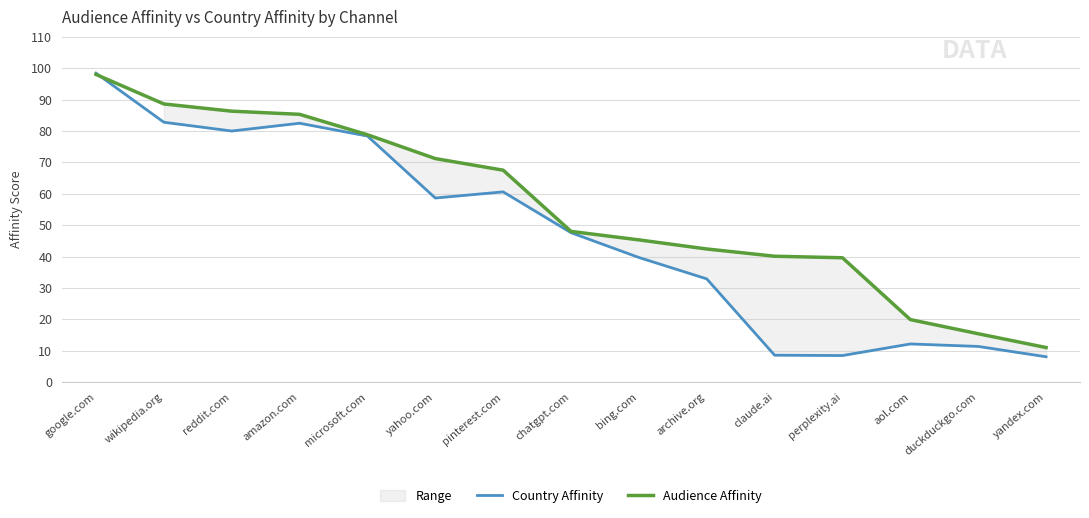

Is it true that Audience Affinity equals 10.3 at claude.ai?

False